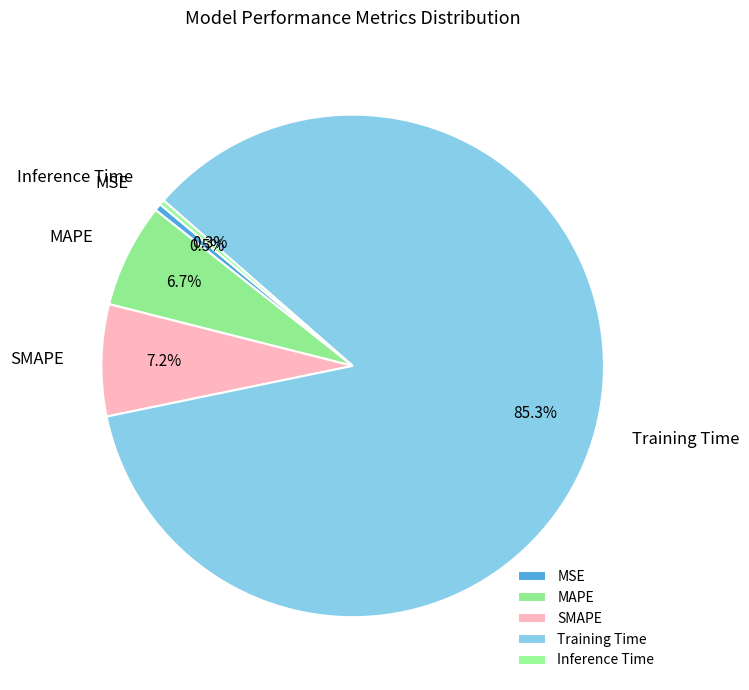

To the nearest percent, what is the difference between the MAPE and Training Time slice percentages?

79%